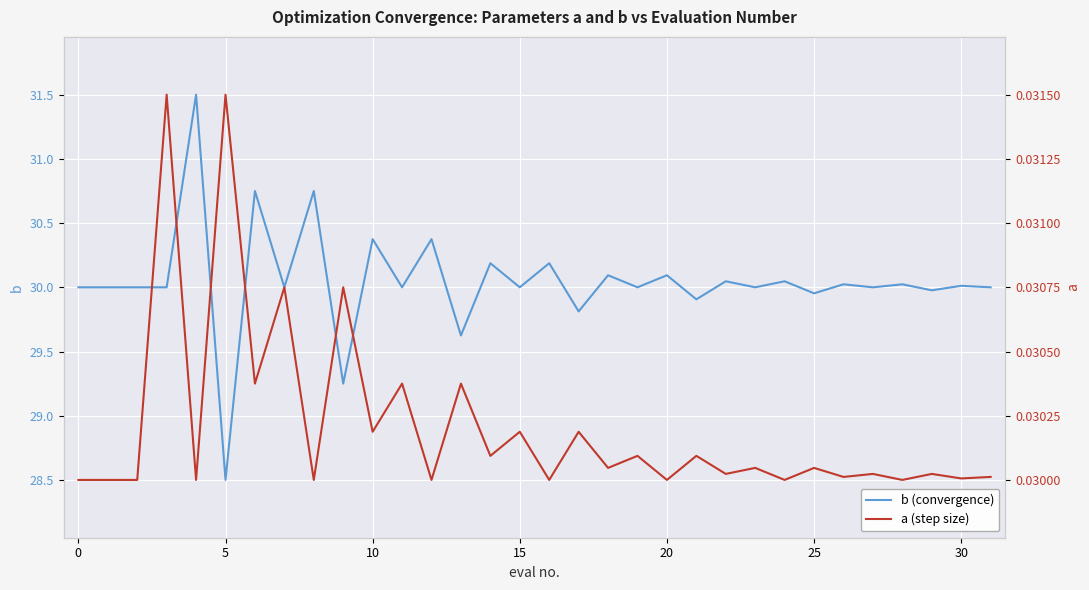

Reading left to right, transcribe all the data shown in this chart.

b (convergence): 30.0	30.0	30.0	31.5	28.5	30.8	30.0	30.8	29.2	30.4	30.0	30.4	29.6	30.2	30.0	30.2	29.8	30.1	30.0	30.1	29.9	30.0	30.0	30.0	30.0	30.0	30.0	30.0	30.0	30.0	30.0
a (step size): 0.0	0.0	0.0	0.0	0.0	0.0	0.0	0.0	0.0	0.0	0.0	0.0	0.0	0.0	0.0	0.0	0.0	0.0	0.0	0.0	0.0	0.0	0.0	0.0	0.0	0.0	0.0	0.0	0.0	0.0	0.0